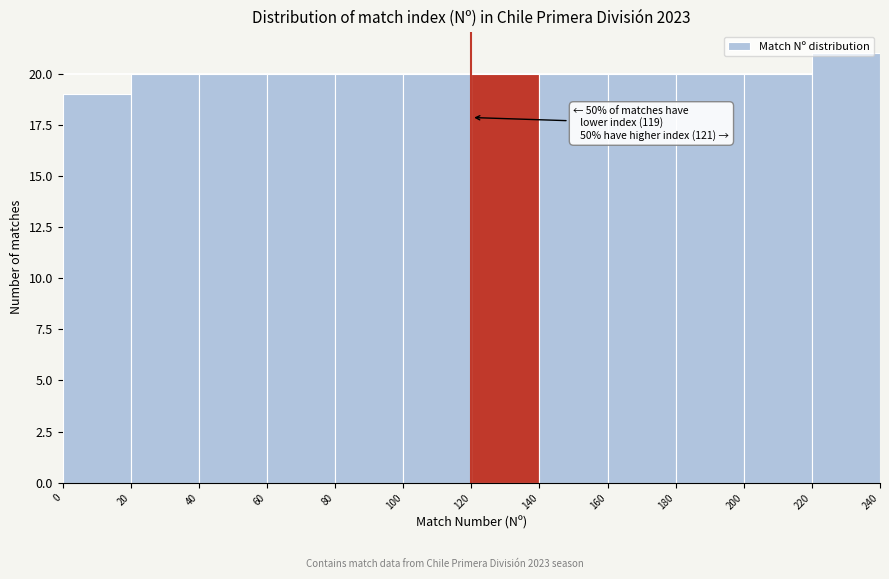

Which range on the x-axis has the tallest bar?

220 to 240